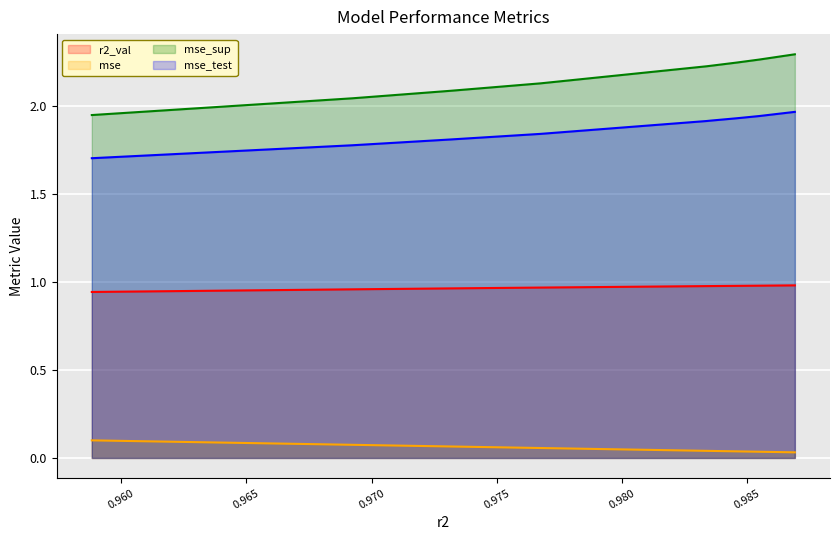

At how many categories does at least one series exceed 1?

10